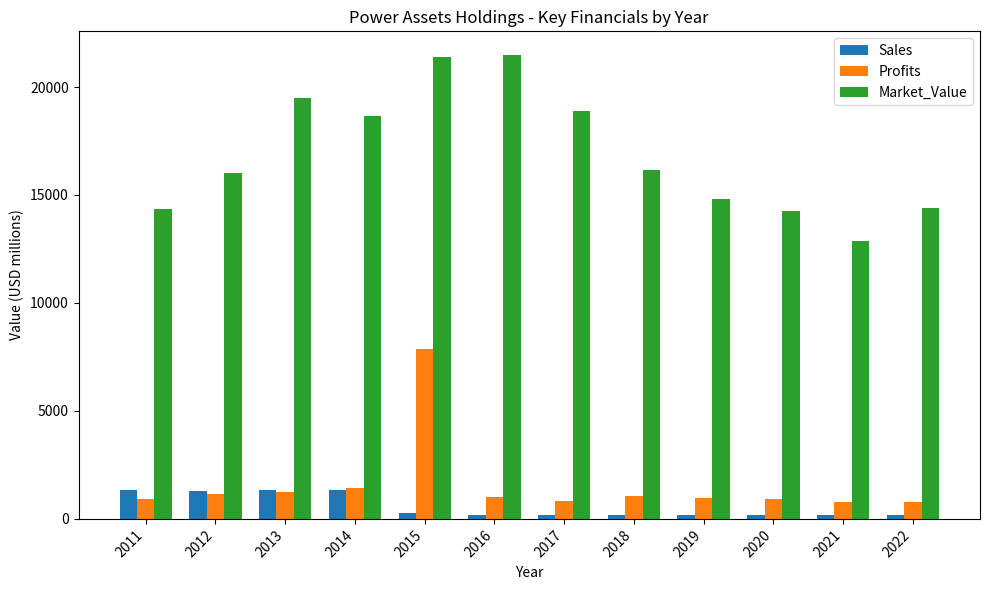

Which series changed the most between 2016 and 2019?

Market_Value